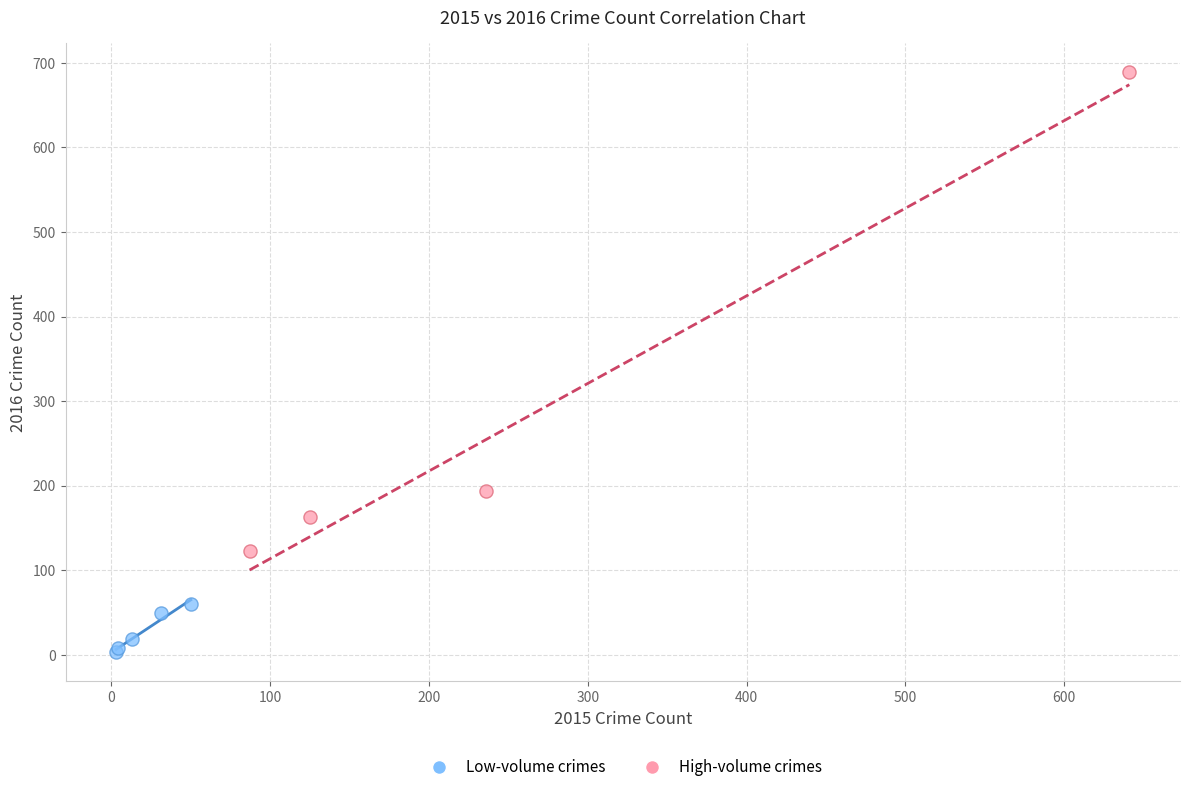

Which series has the widest spread of Y values?

High-volume crimes